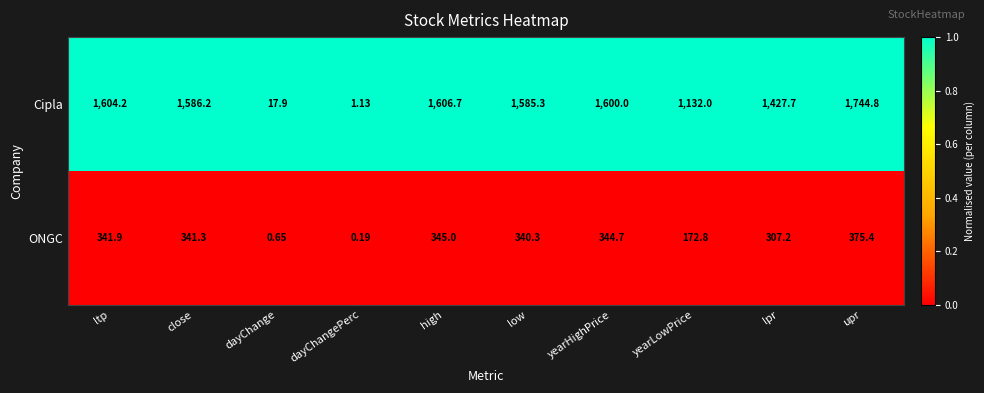

List the labels in order of ONGC value, largest first.

upr, high, yearHighPrice, ltp, close, low, lpr, yearLowPrice, dayChange, dayChangePerc